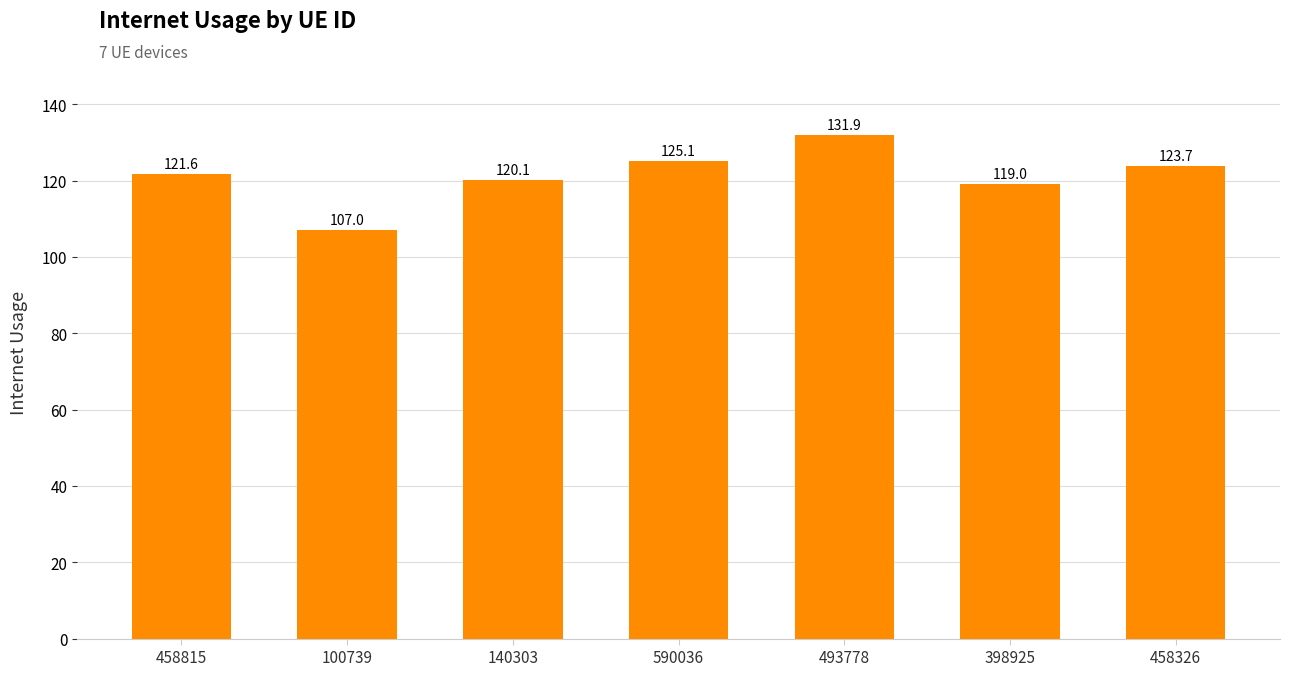

List the labels in order of value, largest first.

493778, 590036, 458326, 458815, 140303, 398925, 100739